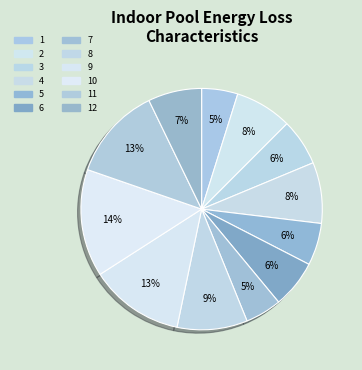

How many slices are in this pie chart?

12